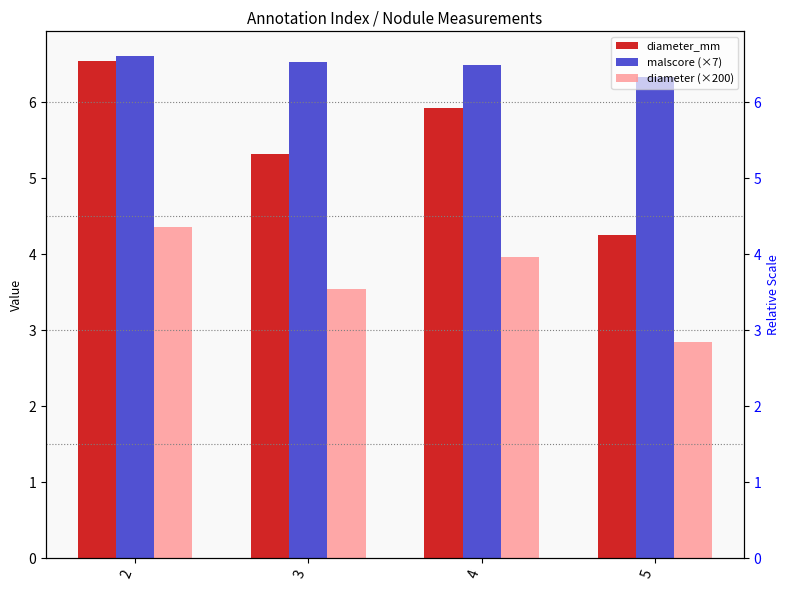

What is the greatest value displayed?

6.6